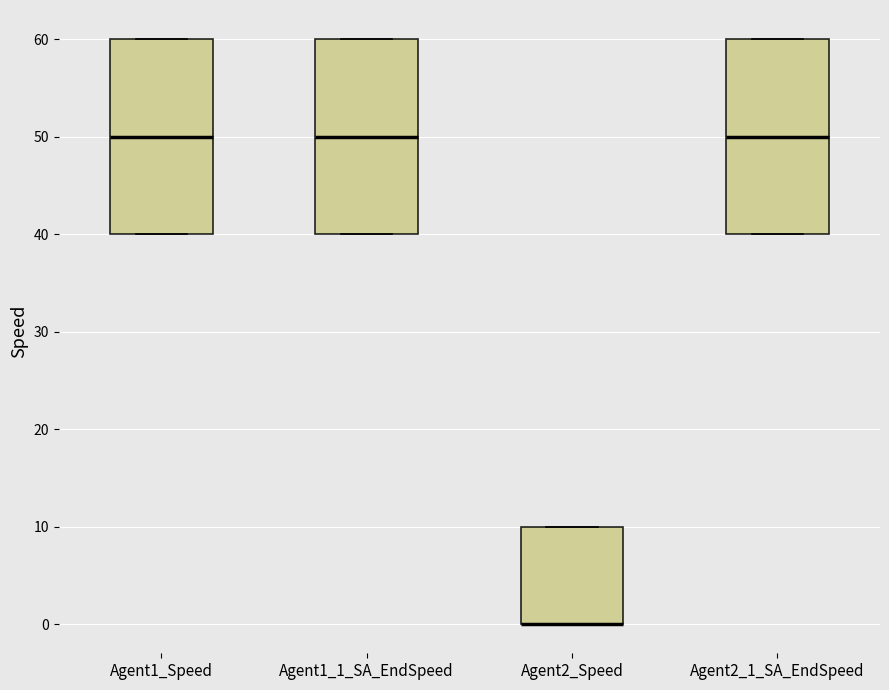

Reading left to right, read every box against the y-axis: the position of its median line, the range the box covers, and the ends of its whiskers. The values are not printed on the chart, so give them approximately, as read against the axis.

Agent1_Speed: median 50, box 40 to 60, whiskers 40 to 60
Agent1_1_SA_EndSpeed: median 50, box 40 to 60, whiskers 40 to 60
Agent2_Speed: median 0 (drawn on the box's lower edge), box 0 to 10, whiskers 0 to 10
Agent2_1_SA_EndSpeed: median 50, box 40 to 60, whiskers 40 to 60